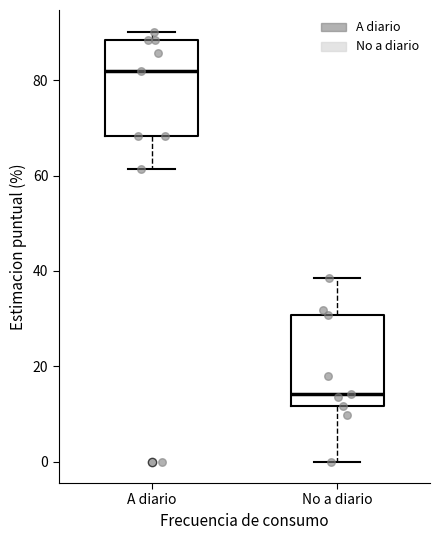

Reading left to right, transcribe this box plot: for each box, give where its median line is, the range the box spans, and where its two whiskers end, as read against the y-axis. The values are not printed on the chart, so give them approximately, as read against the axis.

A diario: median 82, box 68 to 88, whiskers 62 to 90
No a diario: median 14, box 12 to 30, whiskers 0 to 38